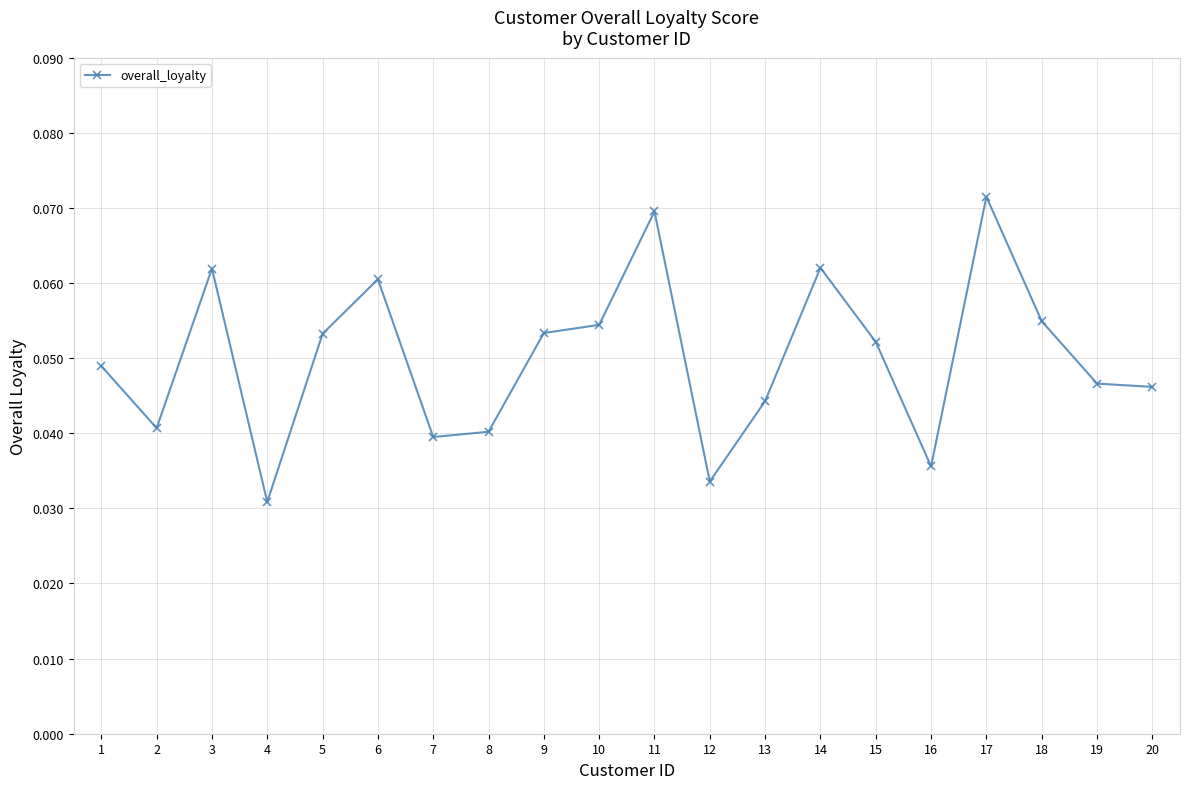

Where is the first local minimum?

2